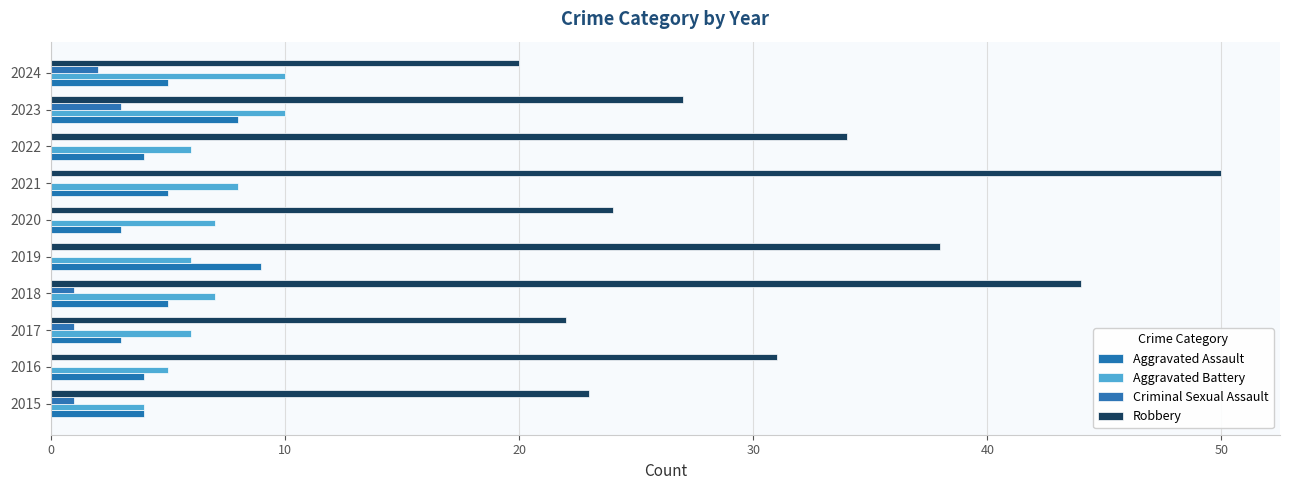

How many distinct data groups are displayed?

4